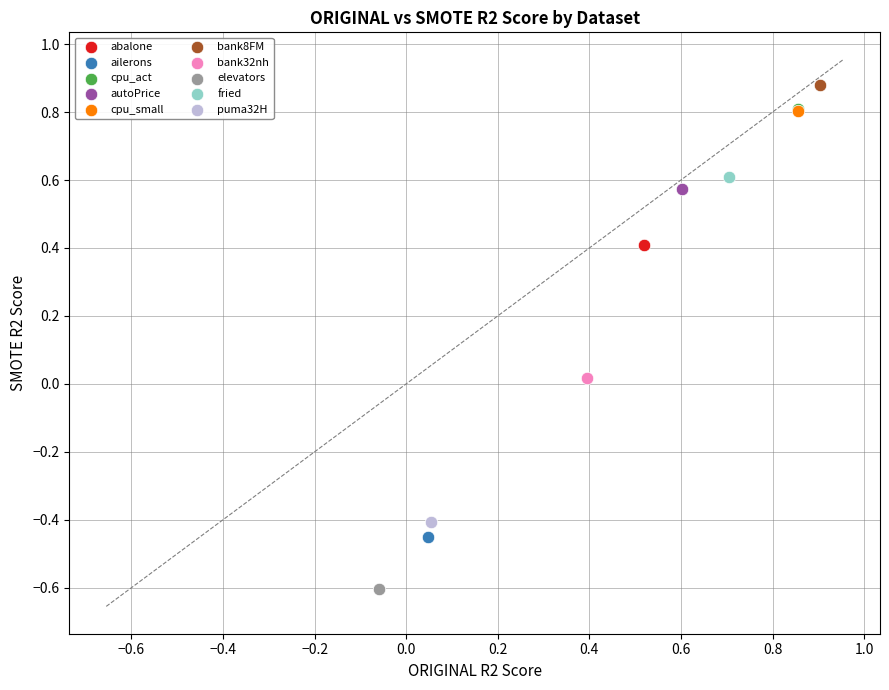

Which series reaches the maximum Y coordinate?

bank8FM